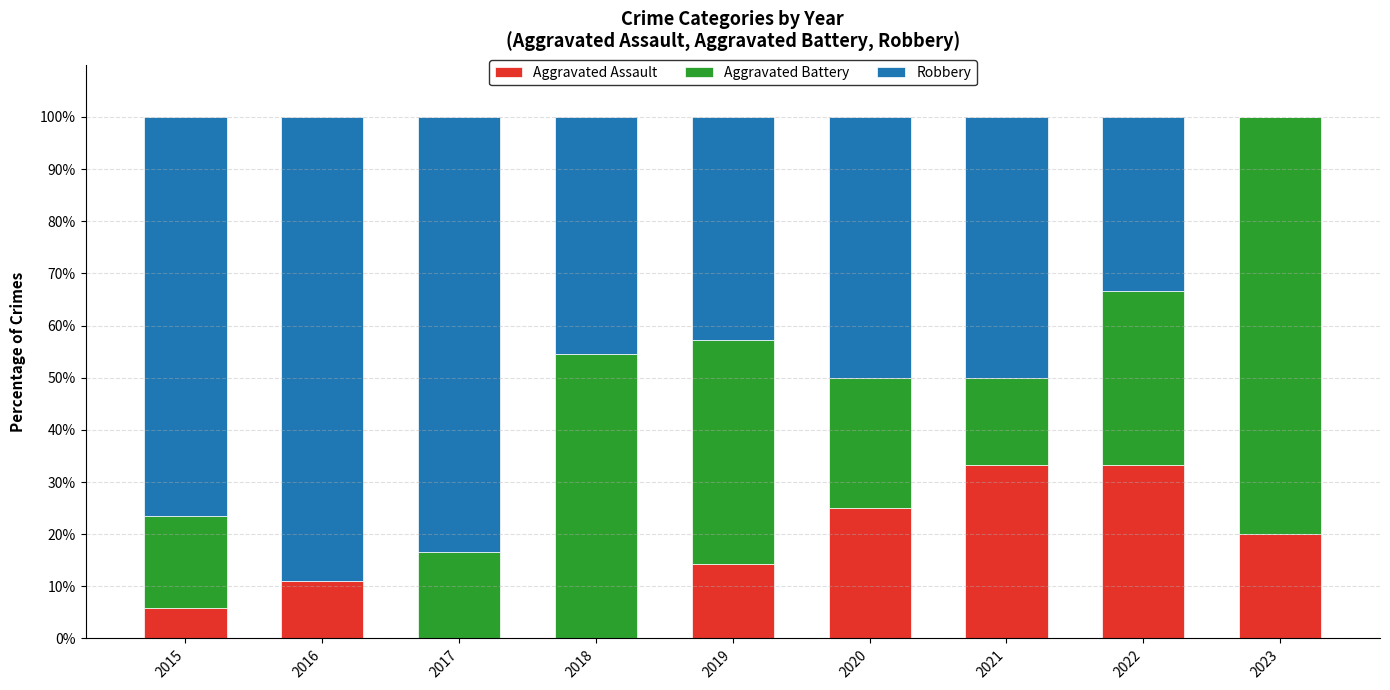

Read the Aggravated Assault value at 2023.

20.0